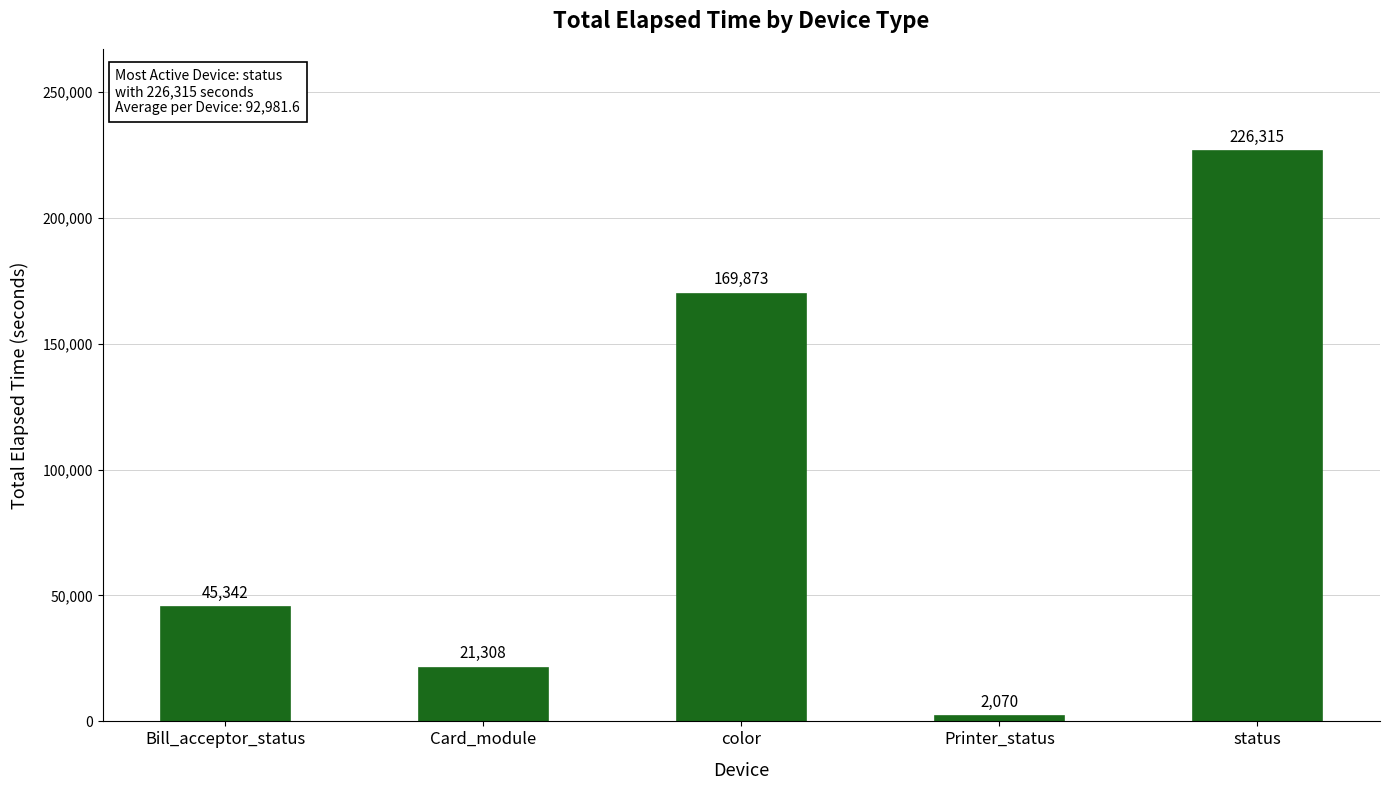

List the labels in order of value, smallest first.

Printer_status, Card_module, Bill_acceptor_status, color, status